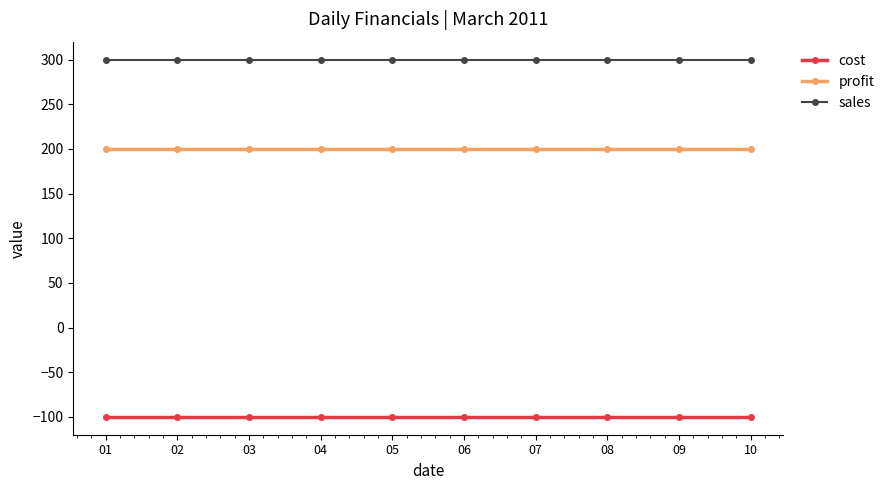

True or false: profit and sales intersect in this chart.

False